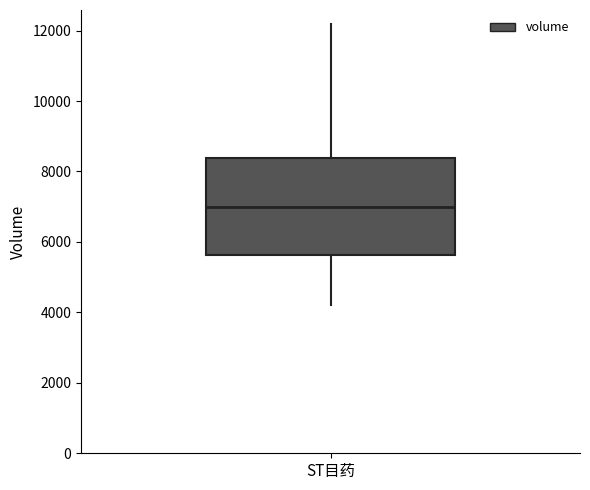

Read this box plot against the y-axis: the position of the median line, the range covered by the box, and the ends of both whiskers. The values are not printed on the chart, so give them approximately, as read against the axis.

median 7000, box 5600 to 8400, whiskers 4200 to 12200